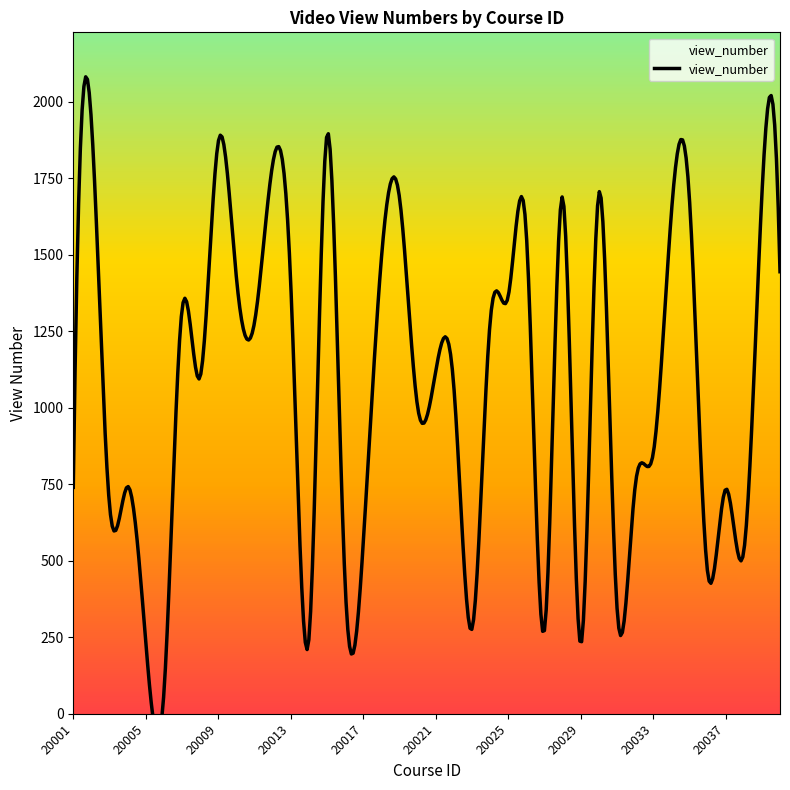

How many interior local peaks (higher than both neighbors) does the data have?

14